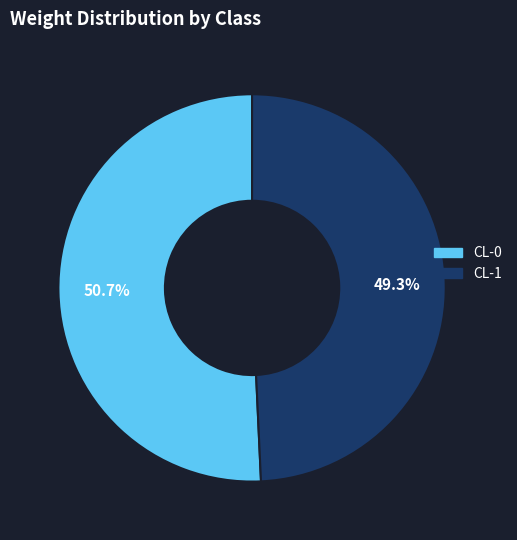

Is it true that CL-0 is 62% of the pie?

False